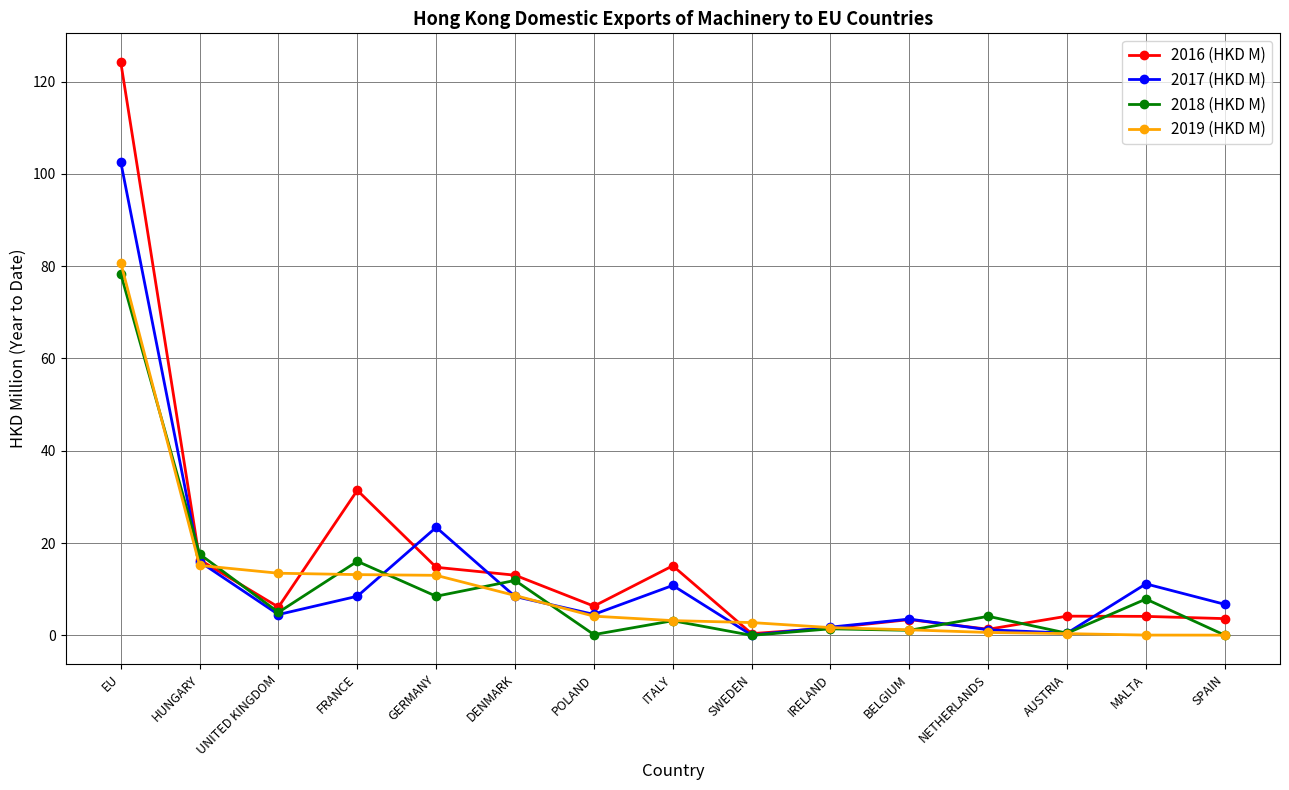

What is the greatest value displayed?

124.2